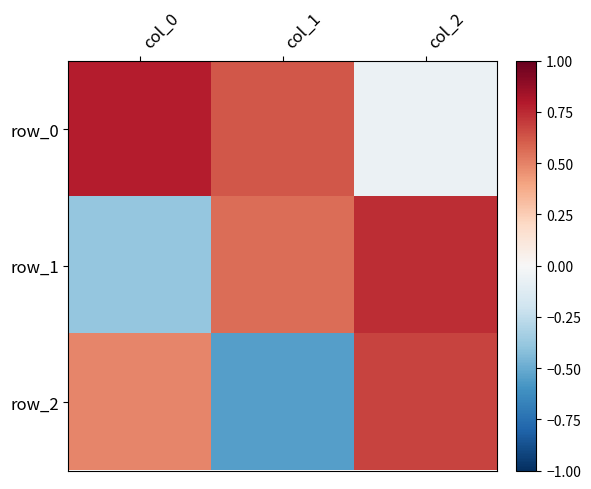

Reading left to right, extract all data points from this chart.

row_0: col_0=0.8	col_1=0.6	col_2=-0.1
row_1: col_0=-0.4	col_1=0.6	col_2=0.7
row_2: col_0=0.5	col_1=-0.6	col_2=0.7